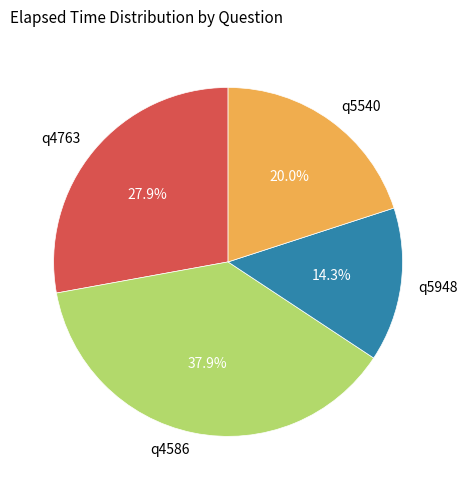

Which has a higher value, q4763 or q5540?

q4763